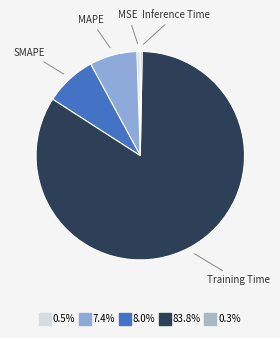

Combined, do MSE and Inference Time account for over 50%?

No